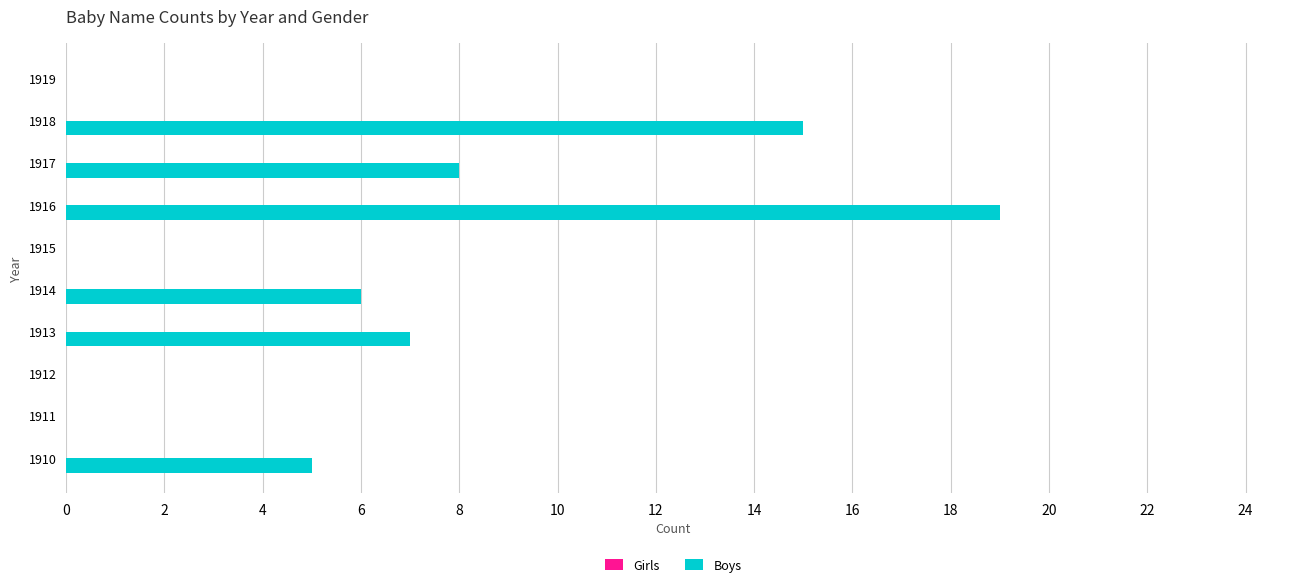

What is the change in value from 1918 to 1919?

-15